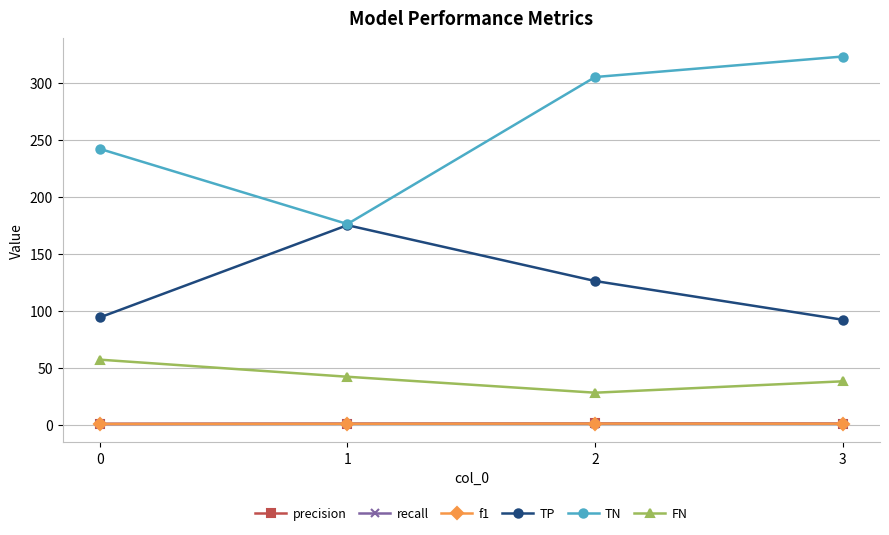

Which series has the largest total across all categories?

TN